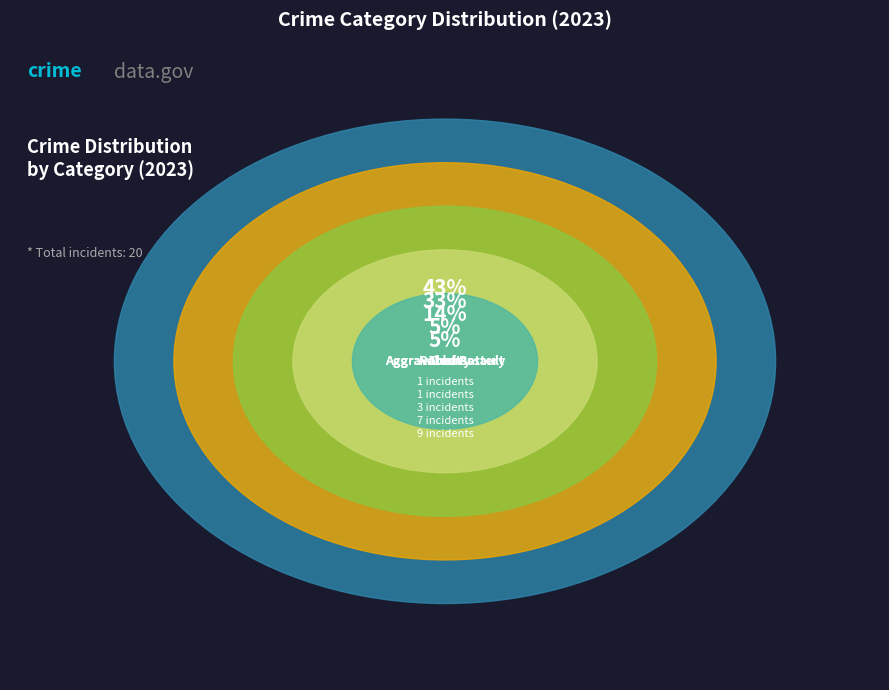

Combined, do Theft and Arson account for over 50%?

No